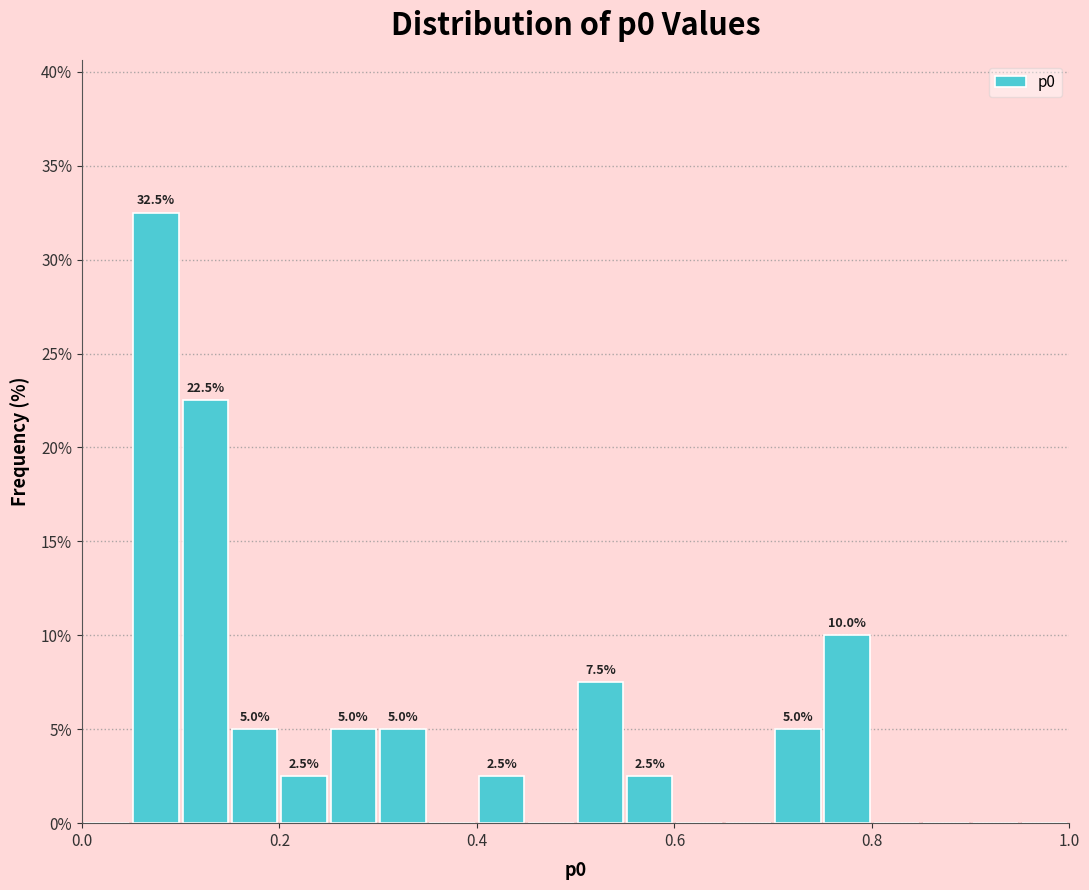

Read against the x-axis, roughly where is the centre of the tallest bar?

0.08